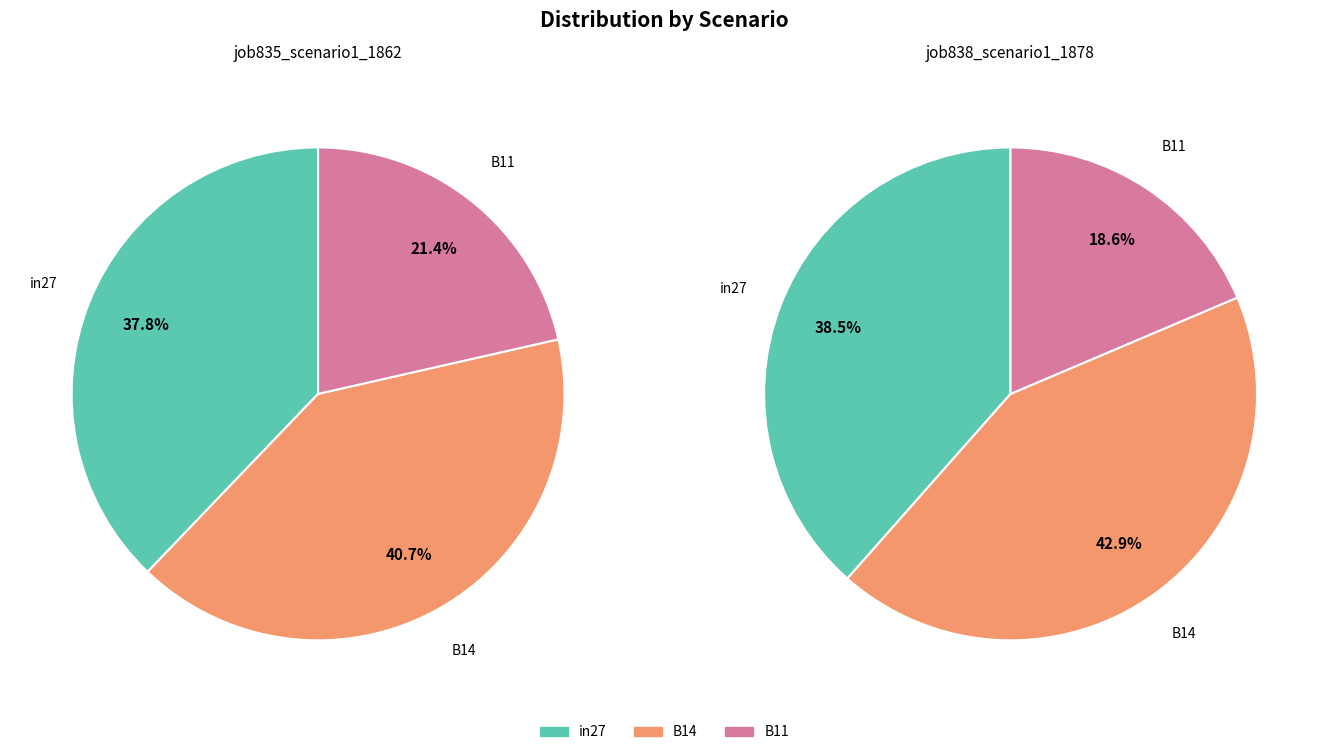

Combined, what portion of the pie is in27 and B14?

78.6%